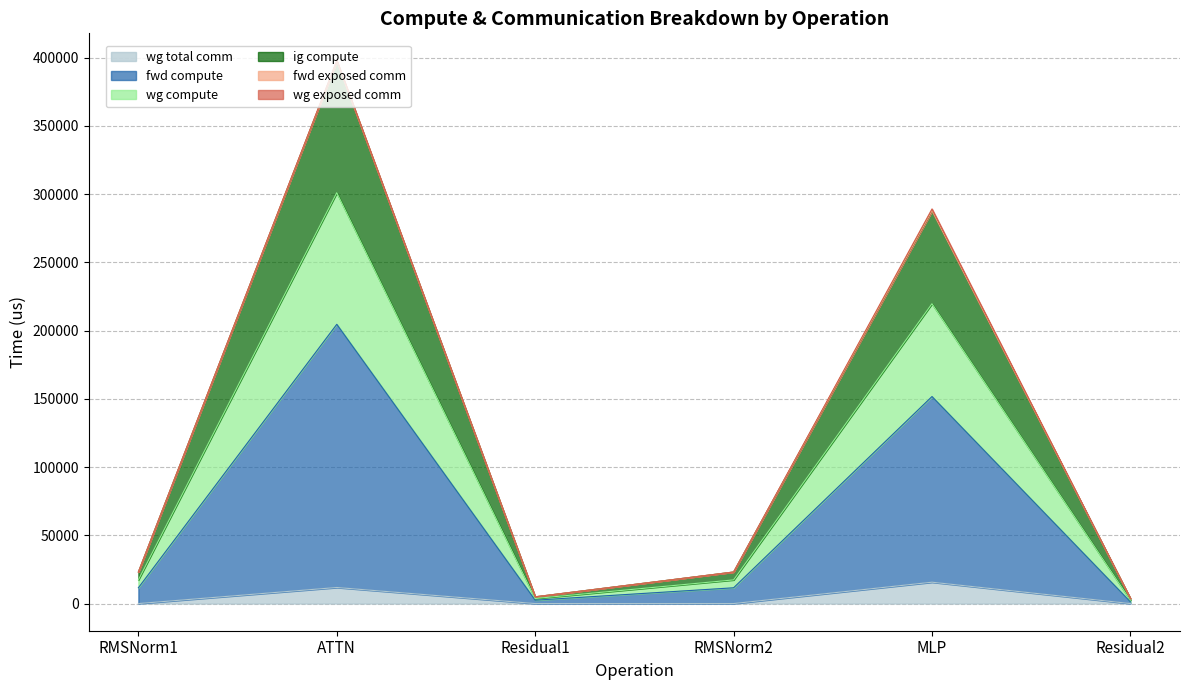

The value of wg total comm at ATTN is 11780.2. True or false?

True